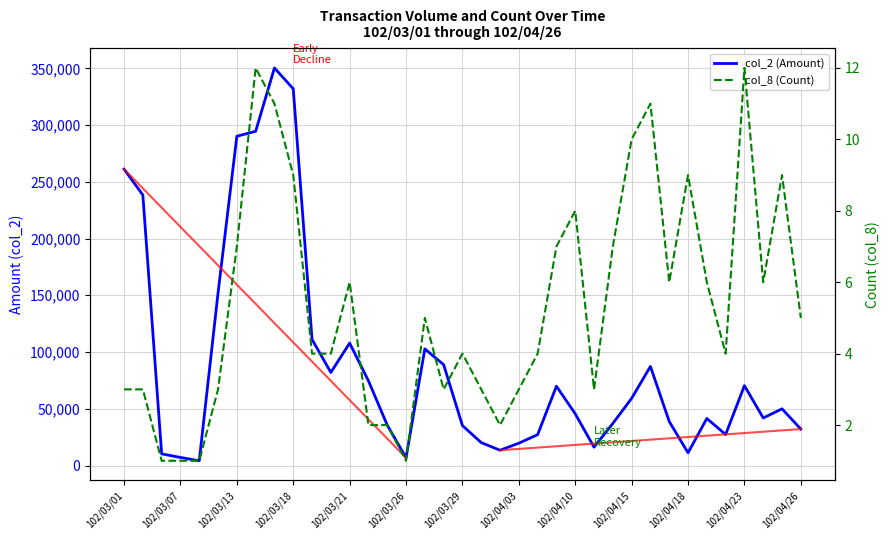

At how many categories does at least one series exceed 15446?

31